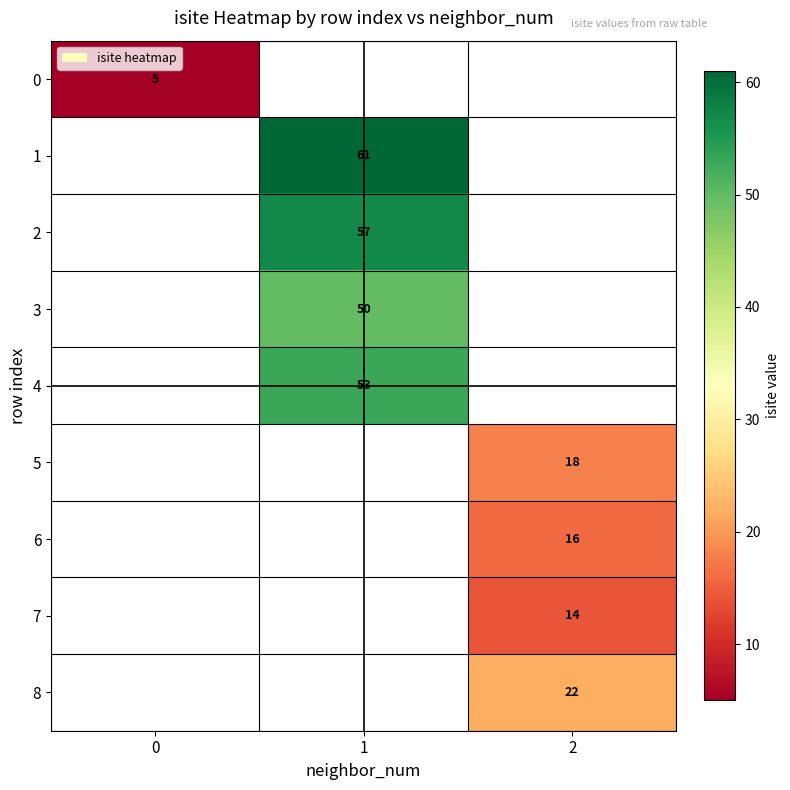

True or false: 1 has a value of 61 at 1.

True